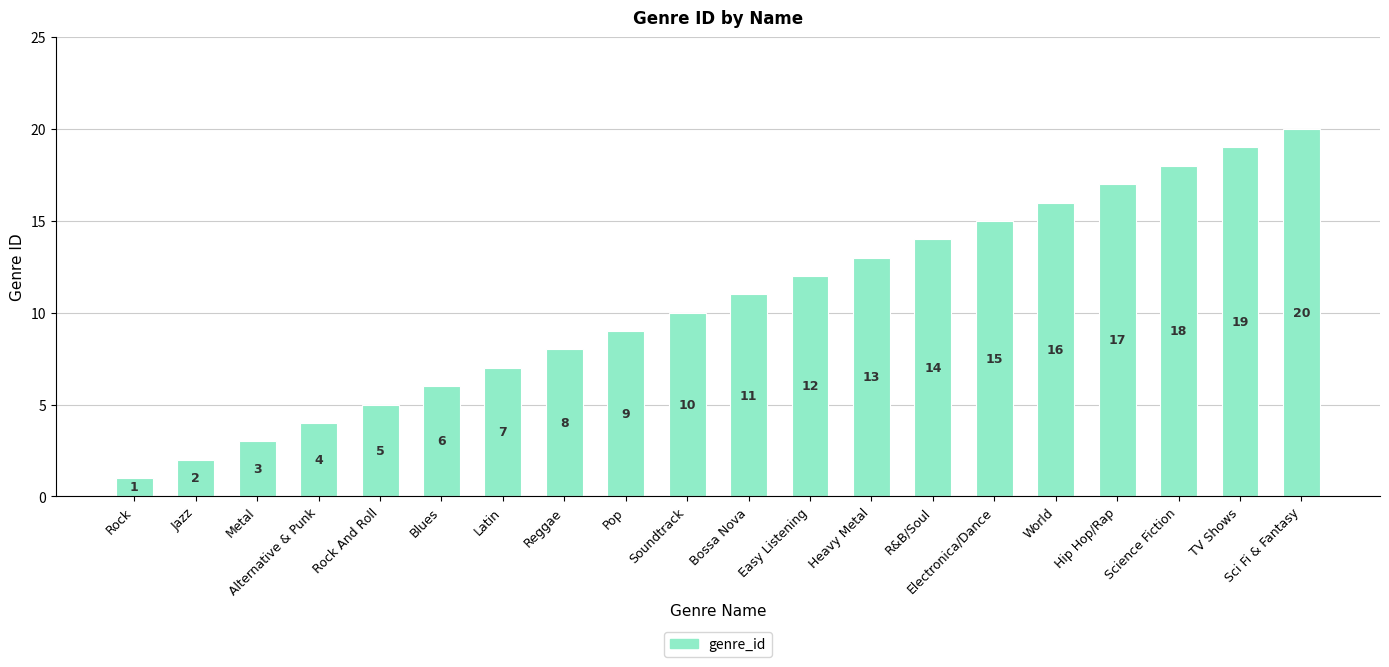

Rank the categories by value from highest to lowest.

Sci Fi & Fantasy, TV Shows, Science Fiction, Hip Hop/Rap, World, Electronica/Dance, R&B/Soul, Heavy Metal, Easy Listening, Bossa Nova, Soundtrack, Pop, Reggae, Latin, Blues, Rock And Roll, Alternative & Punk, Metal, Jazz, Rock